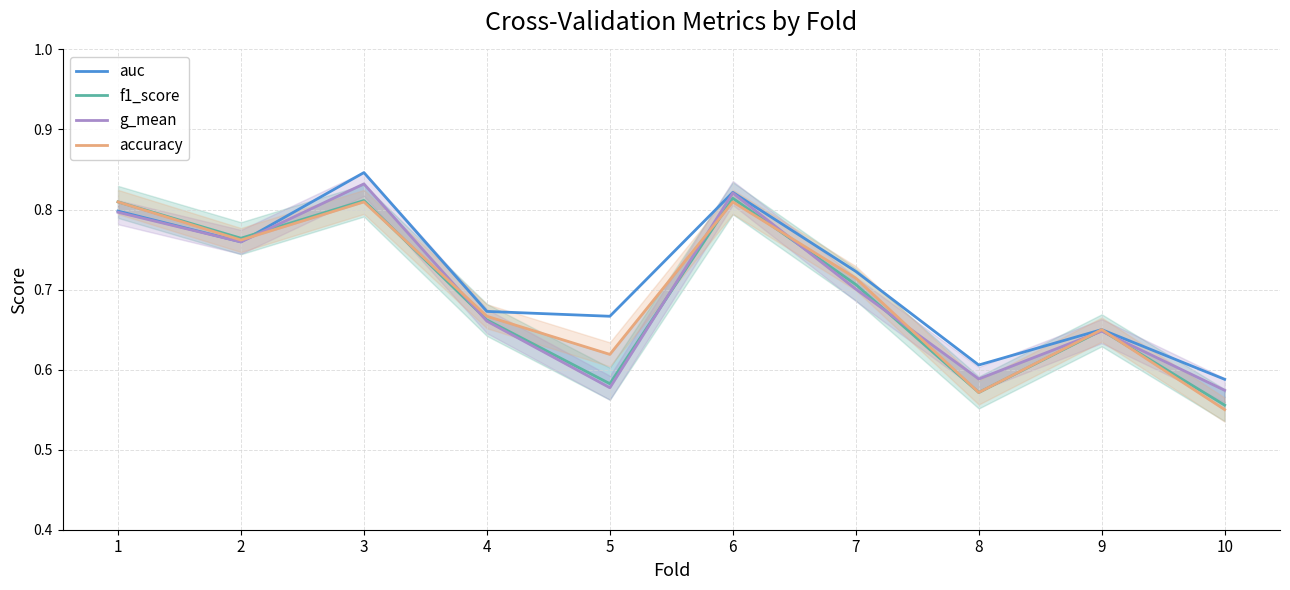

Which has a higher value, 7 or 1?

1